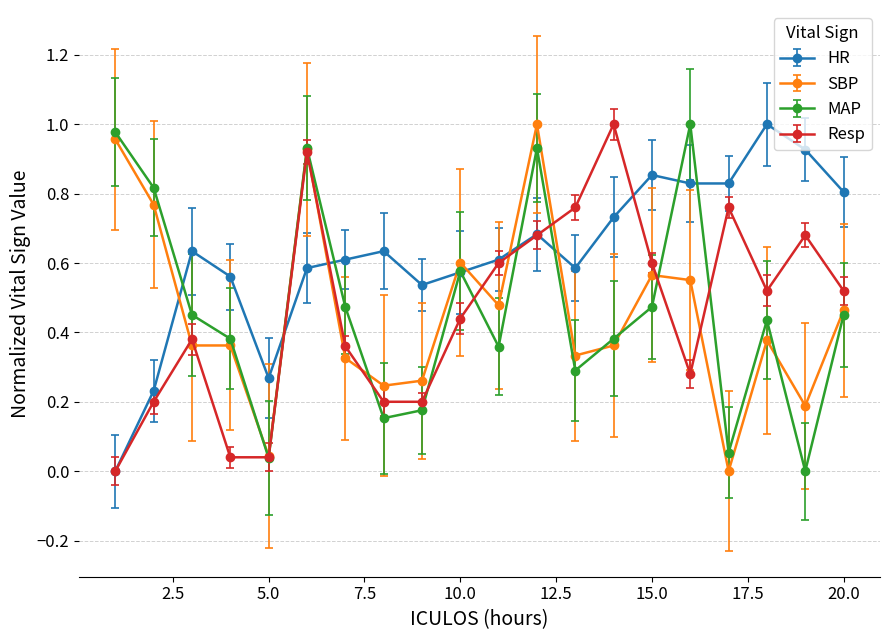

Which series has the largest total across all categories?

HR